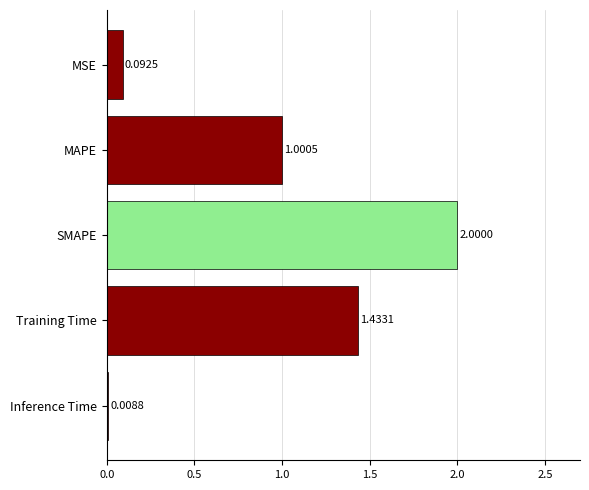

How many bars are there in total?

5